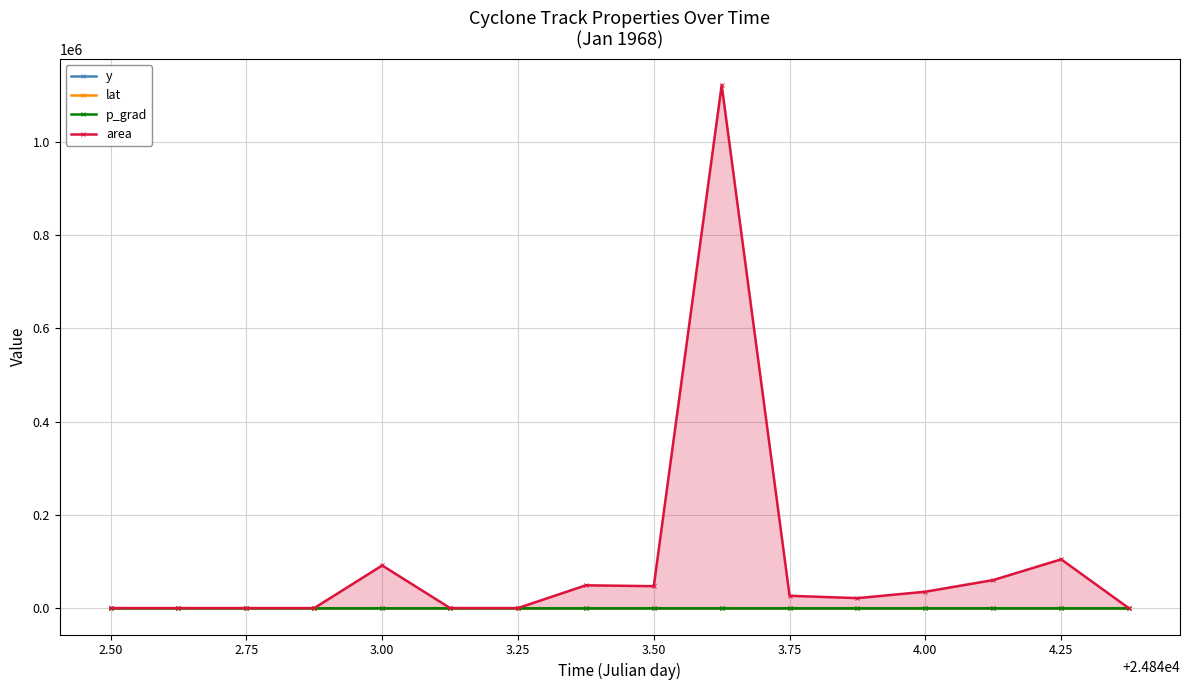

What is the lowest value of the y series?

220.0